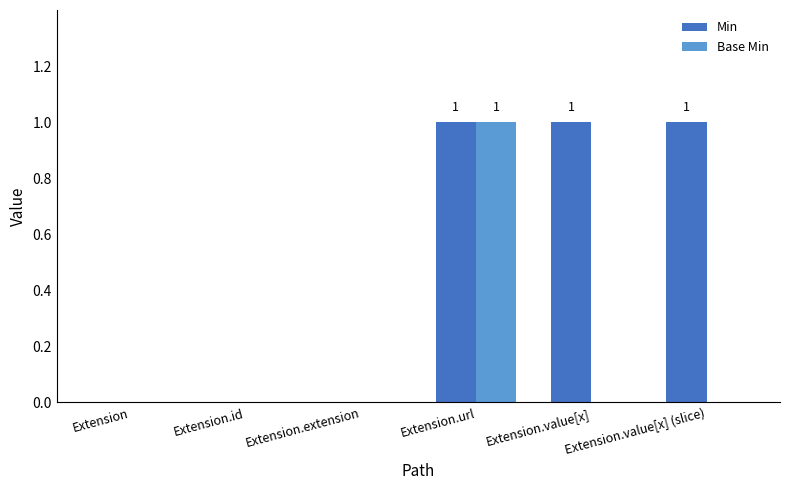

Reading left to right, what are all the values shown in this chart?

Min: Extension=0	Extension.id=0	Extension.extension=0	Extension.url=1	Extension.value[x]=1	Extension.value[x] (slice)=1
Base Min: Extension=0	Extension.id=0	Extension.extension=0	Extension.url=1	Extension.value[x]=0	Extension.value[x] (slice)=0